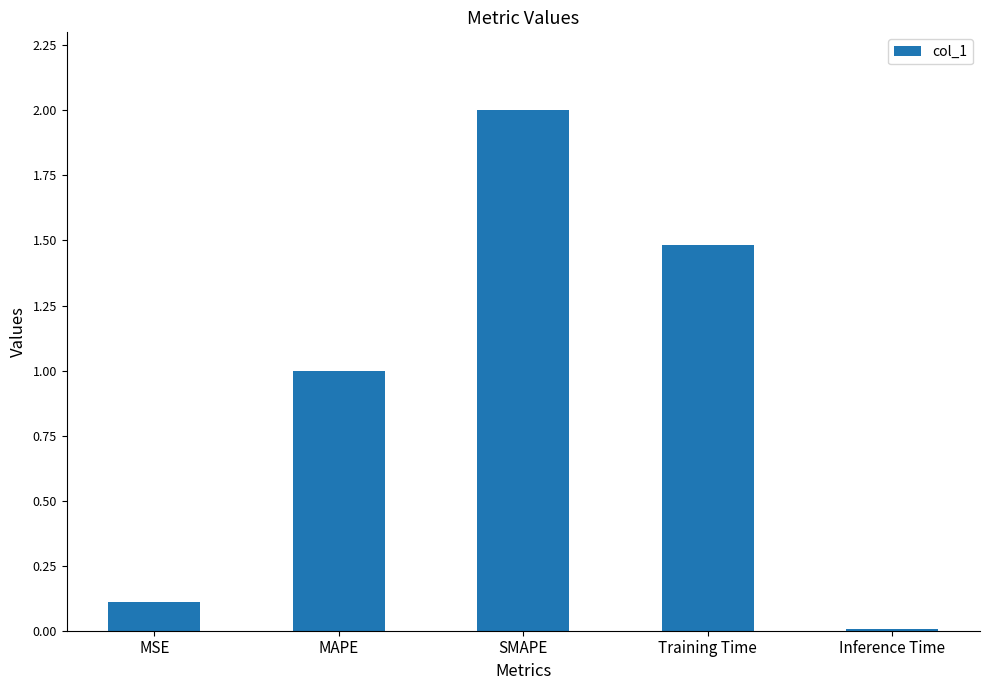

Rank the categories by value from highest to lowest.

SMAPE, Training Time, MAPE, MSE, Inference Time